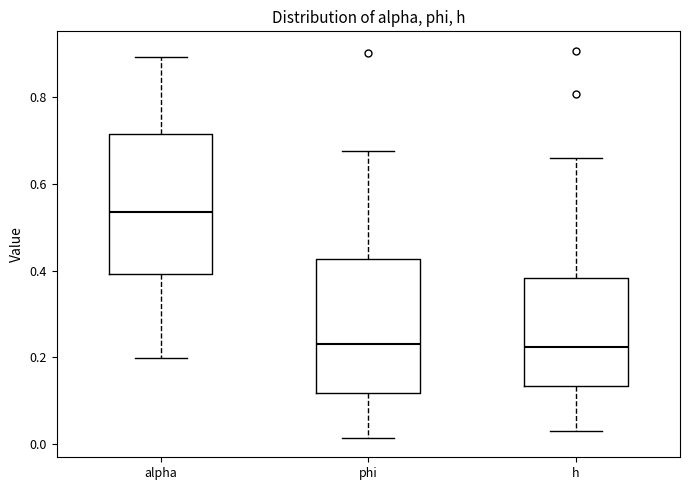

Where is the upper edge of the box for alpha on the y-axis? The values are not printed on the chart, so give them approximately, as read against the axis.

0.72